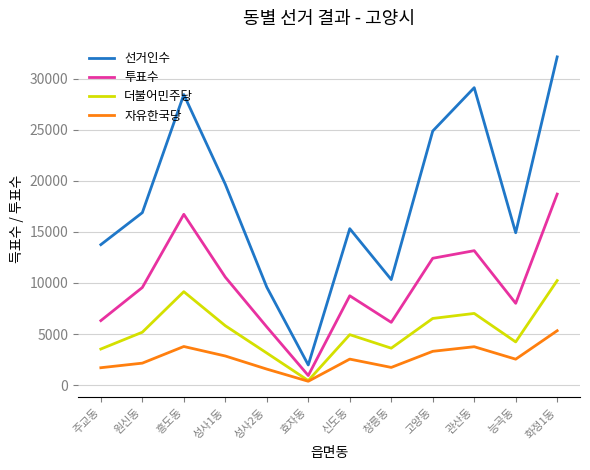

True or false: 더불어민주당 has more than 2 interior local peaks.

True